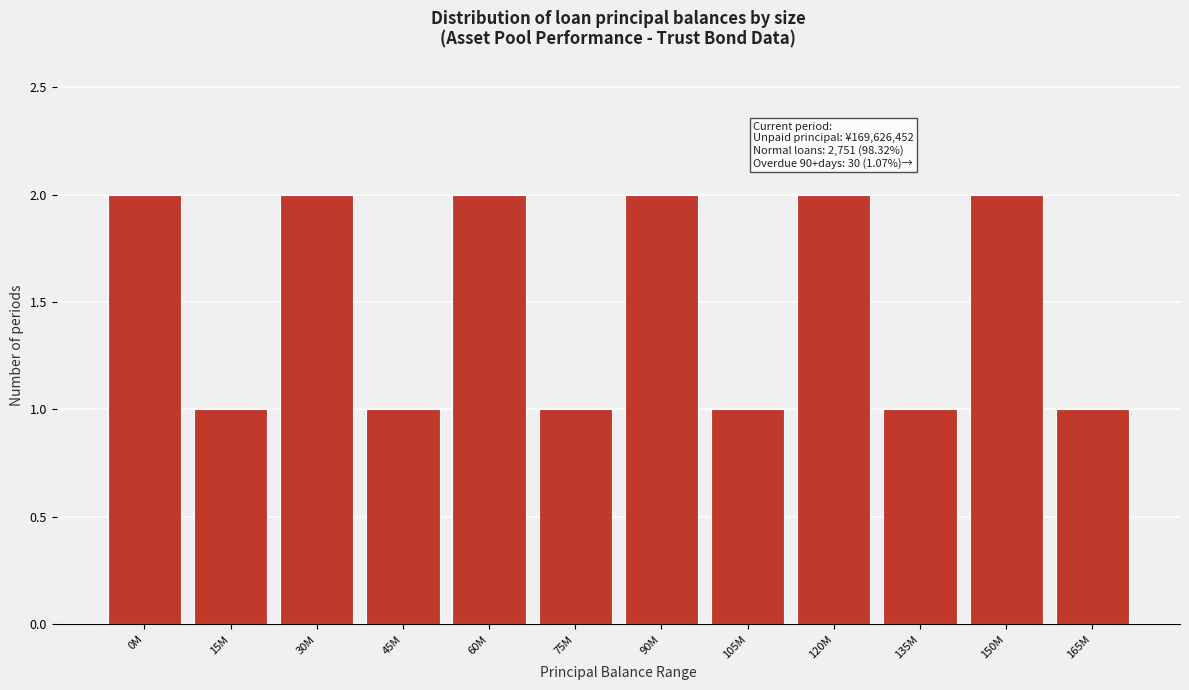

Reading left to right, list all the values displayed in this chart.

0M=2	15M=1	30M=2	45M=1	60M=2	75M=1	90M=2	105M=1	120M=2	135M=1	150M=2	165M=1